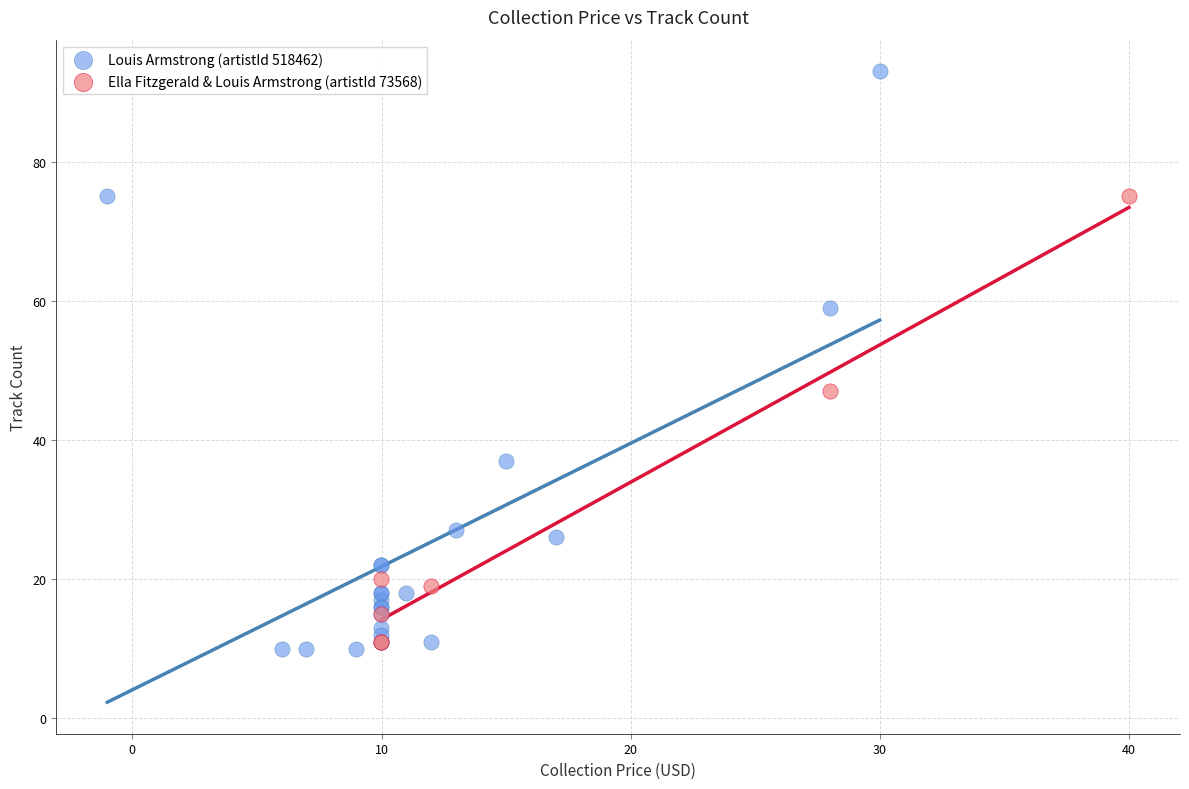

Which series has the widest spread of Y values?

Louis Armstrong (artistId 518462)